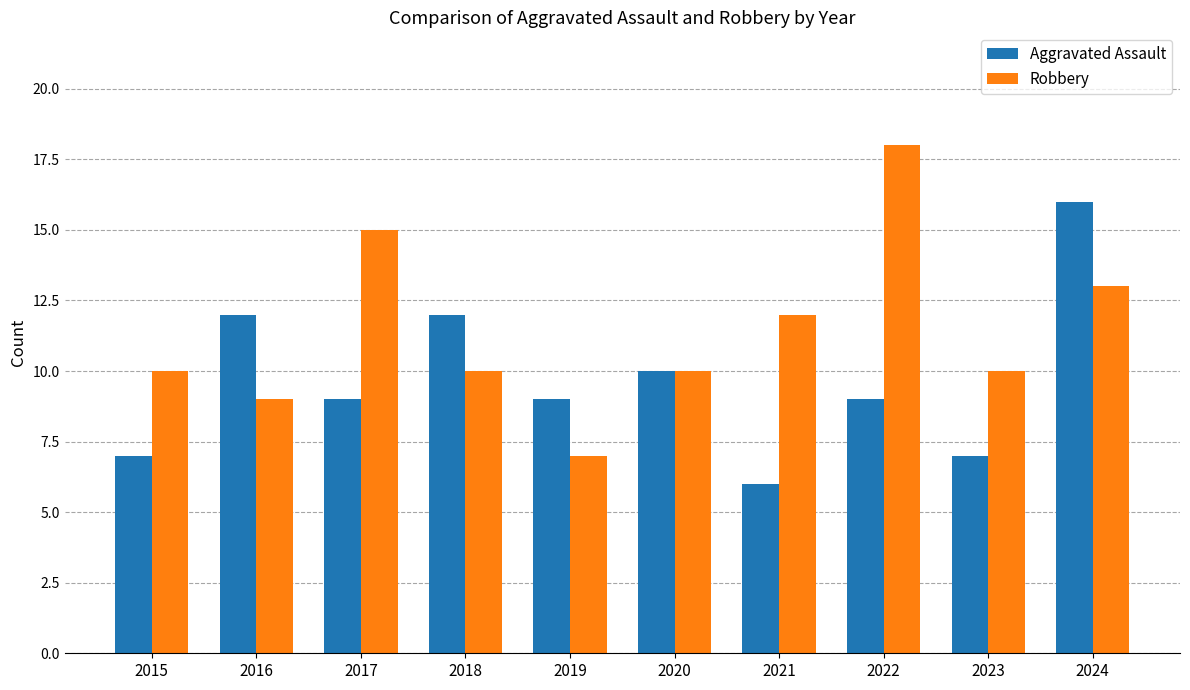

Rank the series by their average value, from lowest to highest.

Aggravated Assault, Robbery